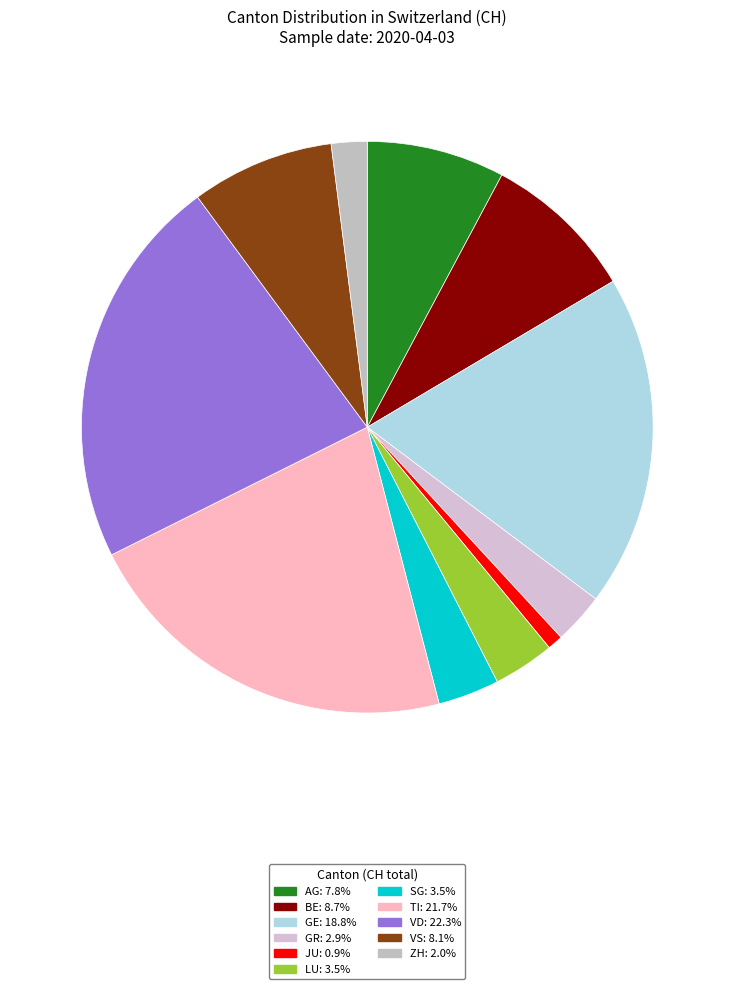

Is GR the majority of the pie?

No